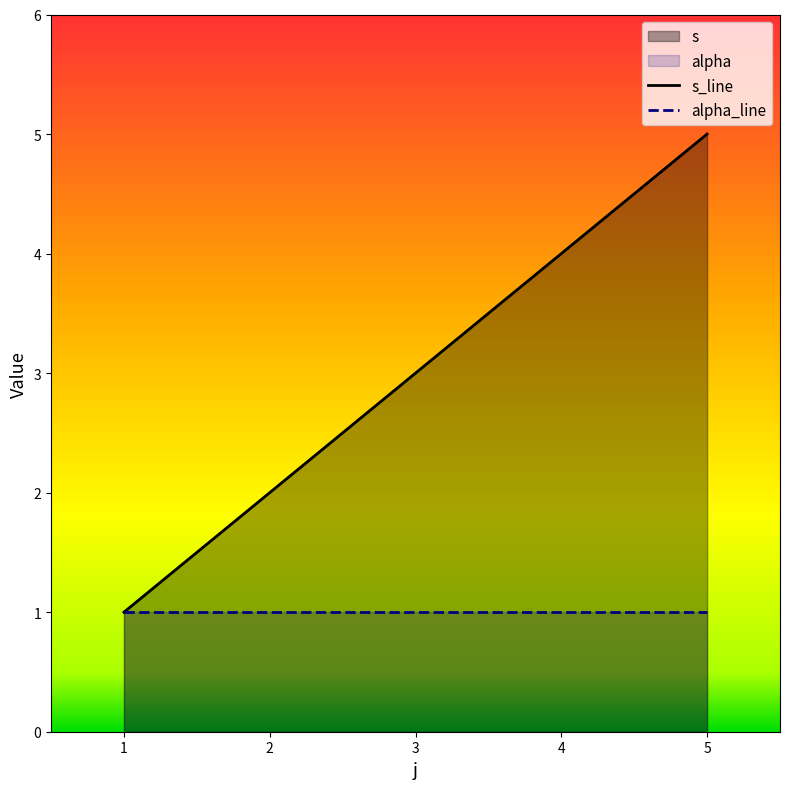

What is the approximate value at 5?

5